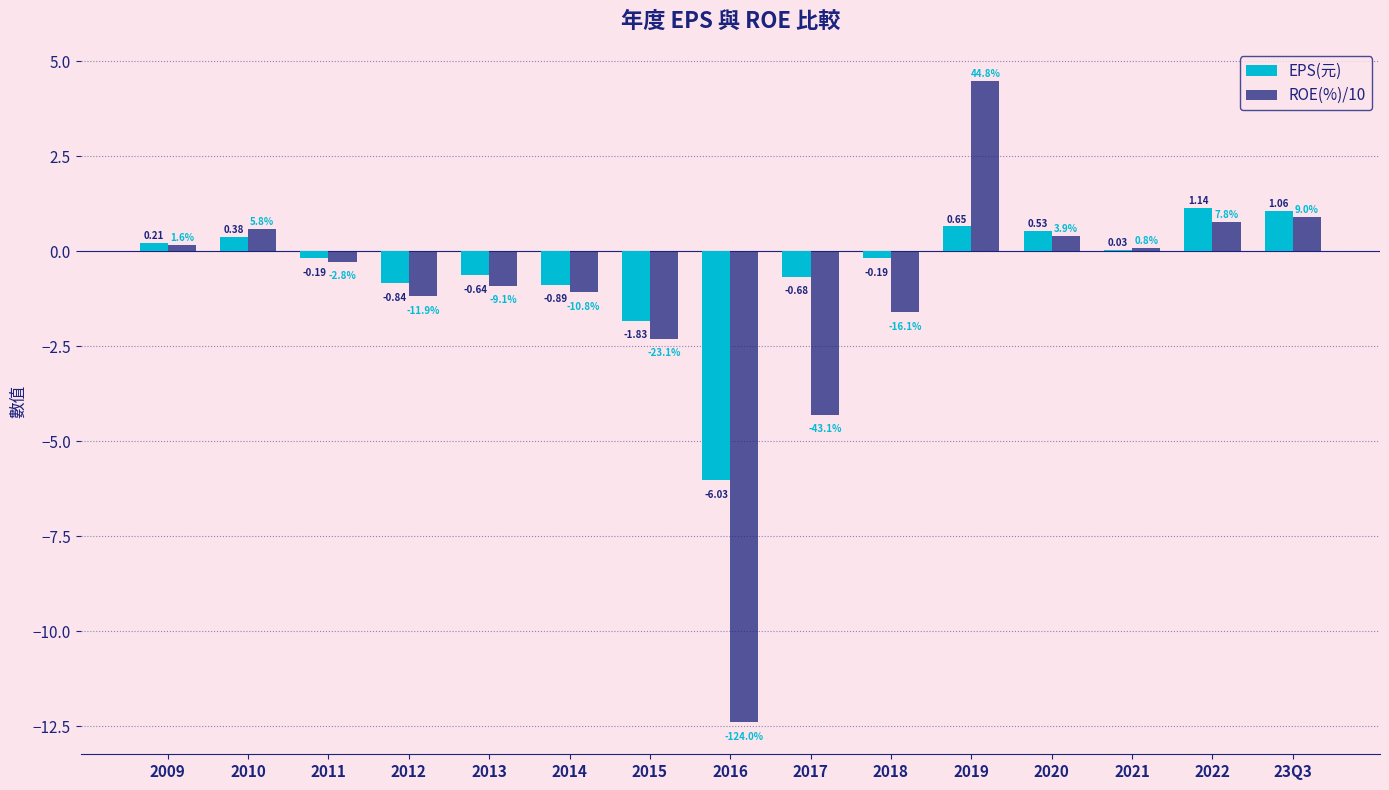

Between 2009 and 2021, which series saw the biggest shift?

EPS(元)